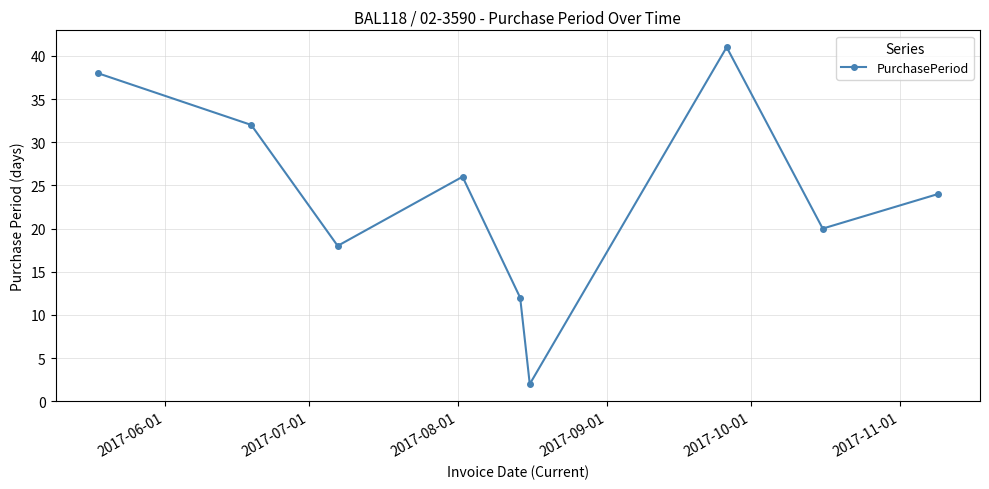

What is the maximum value shown in the chart?

41